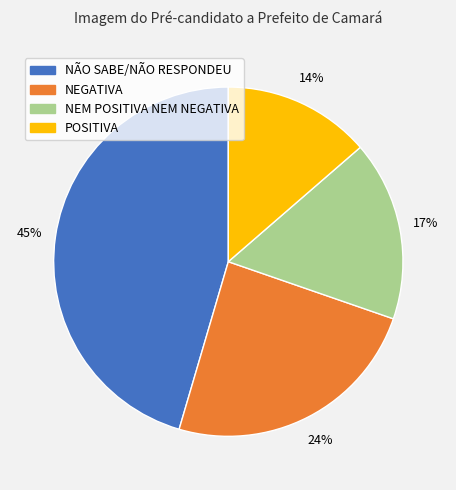

Is the sum of NEM POSITIVA NEM NEGATIVA and NEGATIVA greater than half?

No